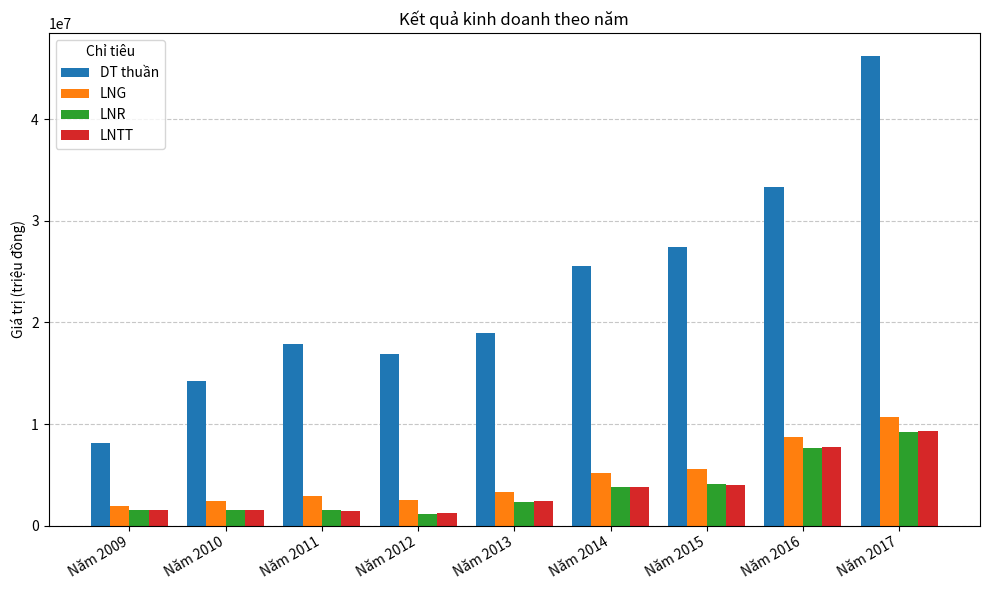

What is the lowest value of the LNR series?

1189623